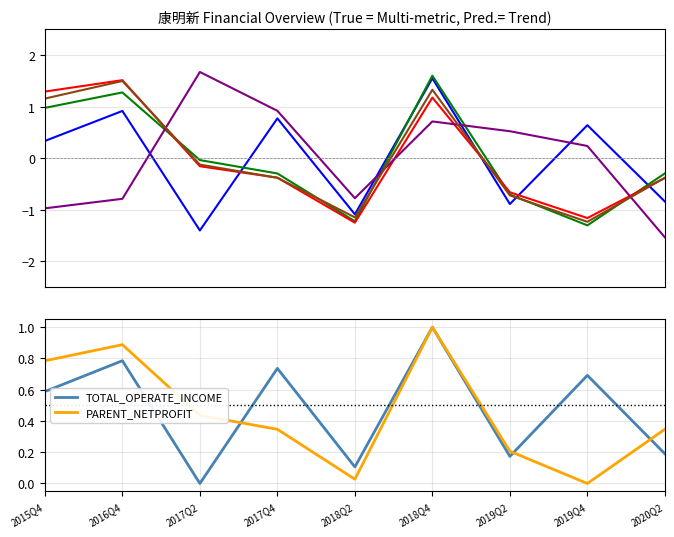

Which has a higher value, 2015Q4 or 2017Q2?

2015Q4